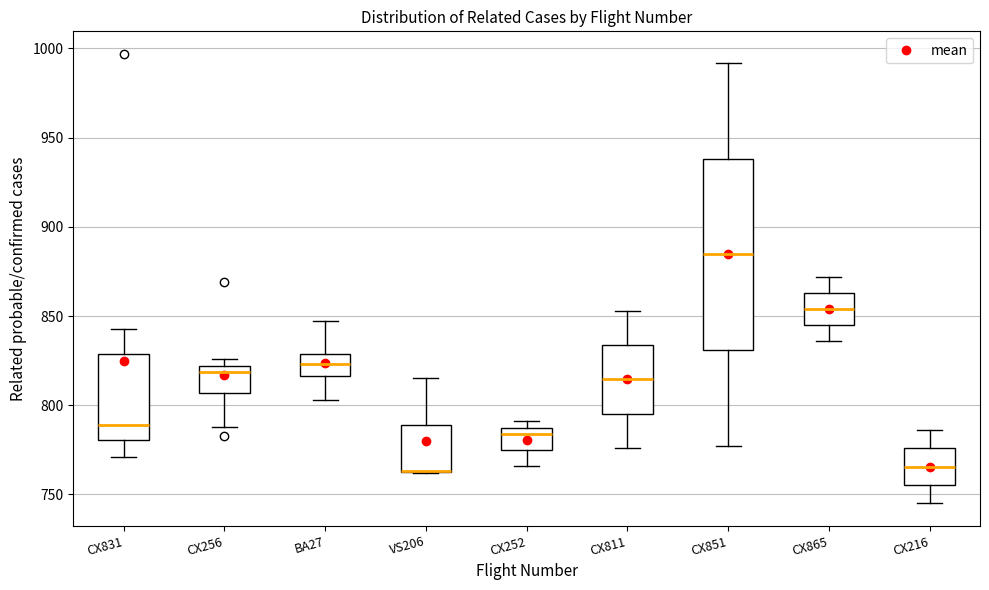

Comparing the boxes themselves (not the whiskers), which one is the tallest?

CX851